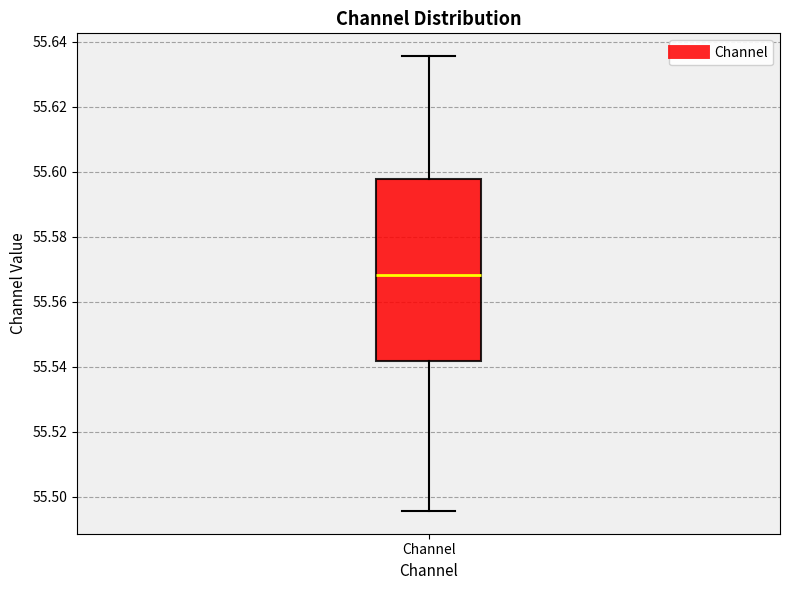

Read this box plot against the y-axis: the position of the median line, the range covered by the box, and the ends of both whiskers. The values are not printed on the chart, so give them approximately, as read against the axis.

median 55.568, box 55.542 to 55.598, whiskers 55.496 to 55.636